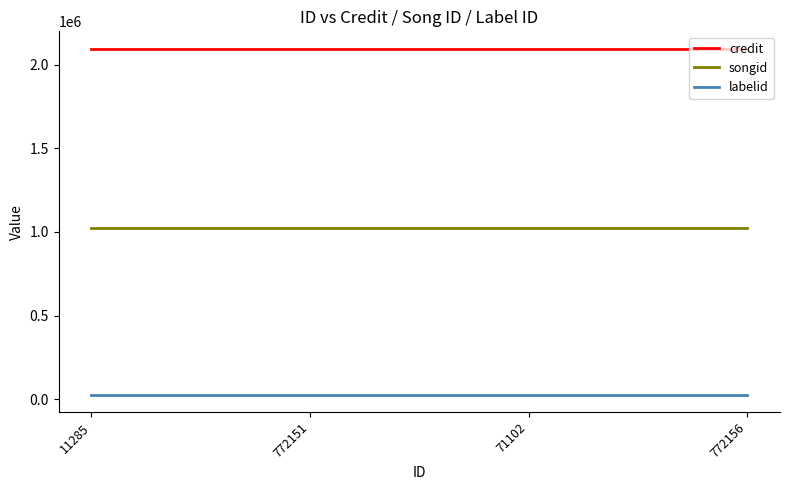

What position from the left is 71102?

3